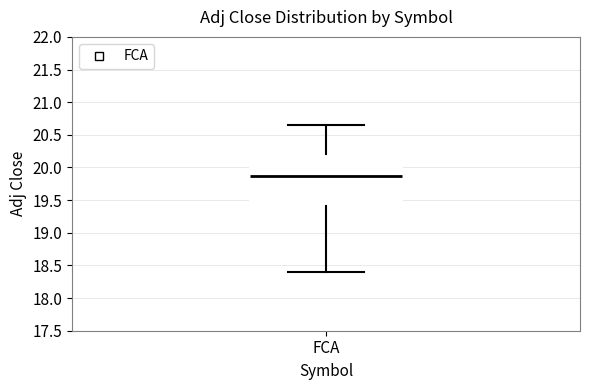

Where does the upper whisker of the box for FCA end on the y-axis? The values are not printed on the chart, so give them approximately, as read against the axis.

20.65